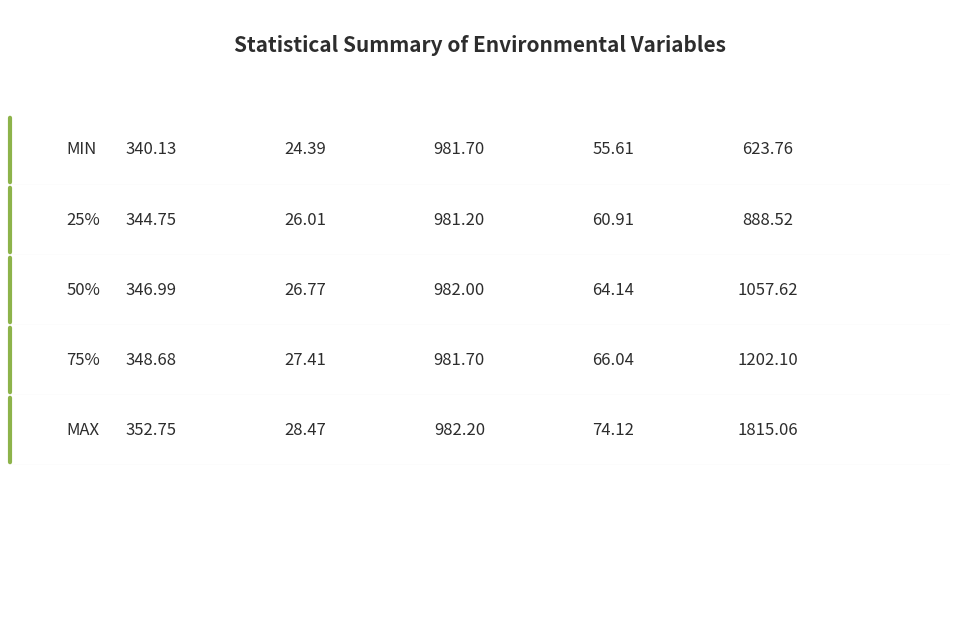

What is the spread (max minus min) of values at 50%?

1030.8